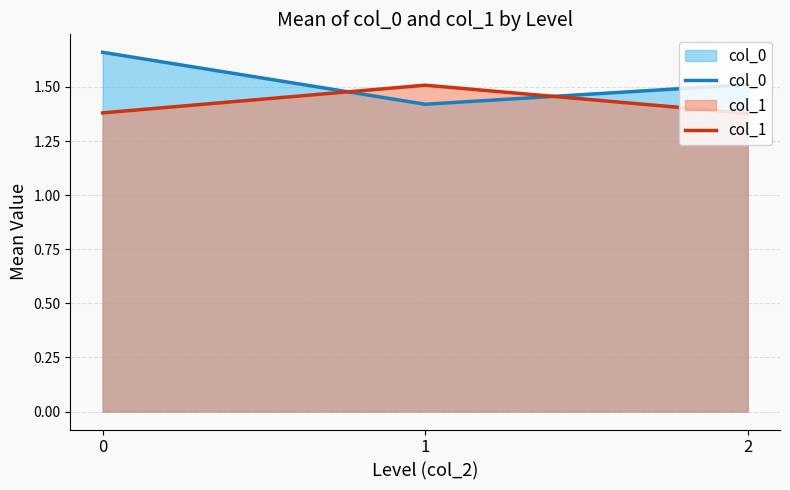

How many lines are shown in the chart?

2